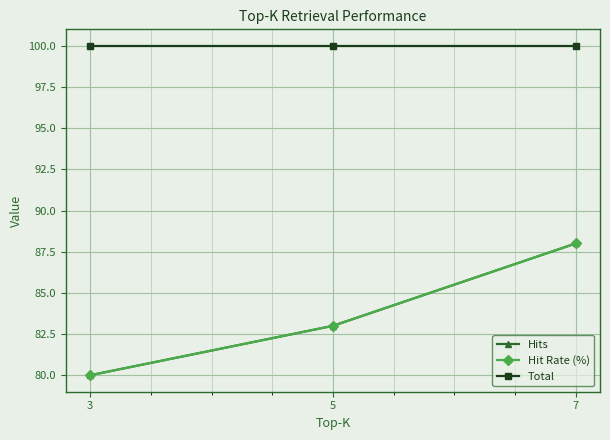

Is this an area chart (filled region under the line)?

No